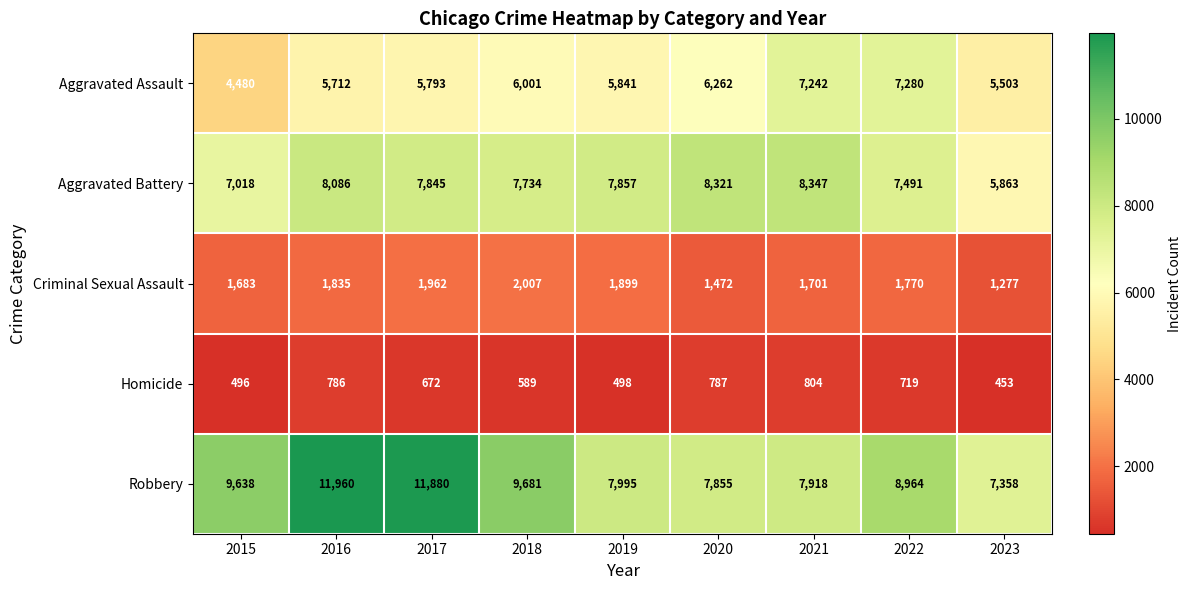

Which category has the lowest value in the Criminal Sexual Assault series?

2023